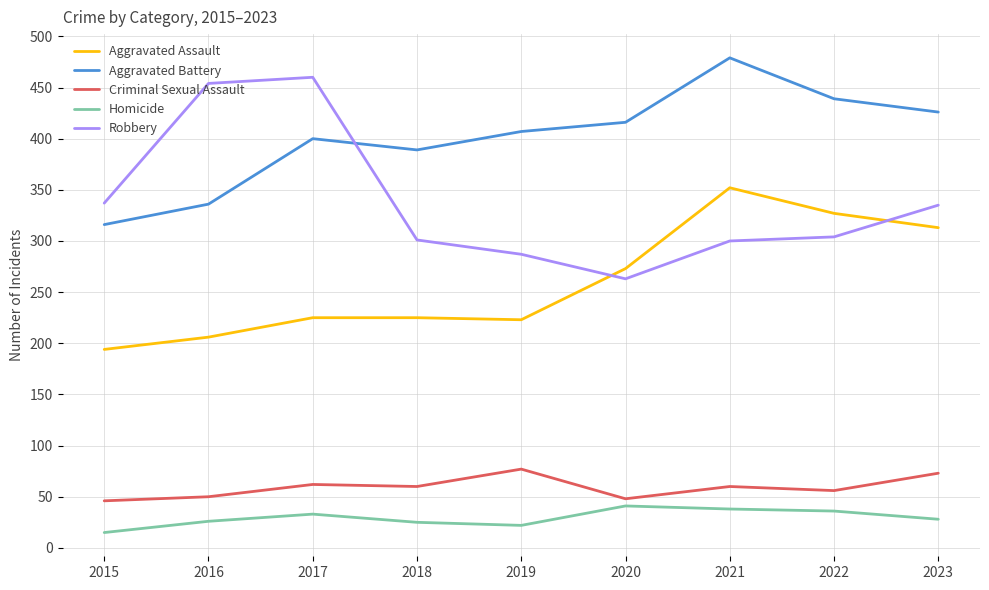

Where do Aggravated Battery and Robbery first cross each other?

2017 and 2018